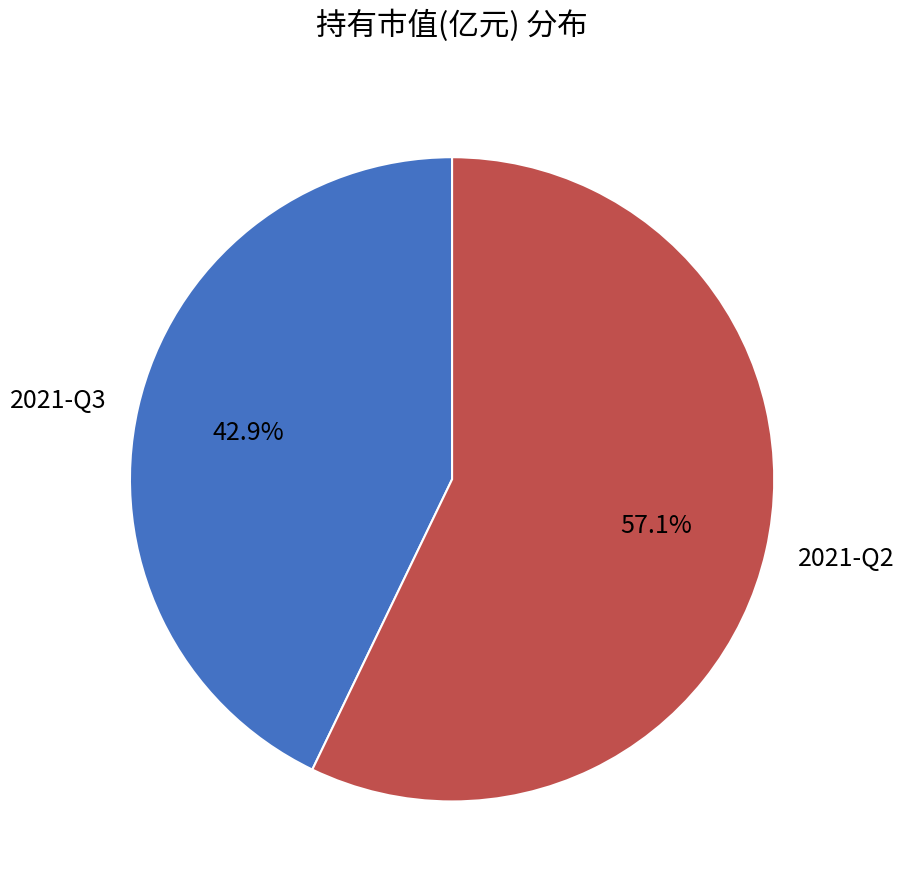

Count the number of slices in the pie.

2